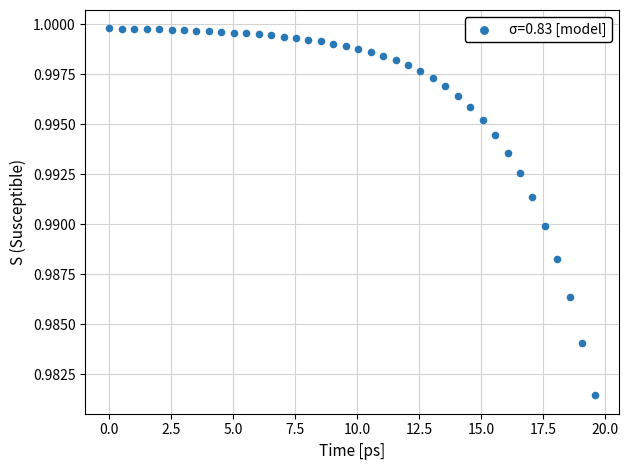

What is the range of X values (max minus min)?

19.6